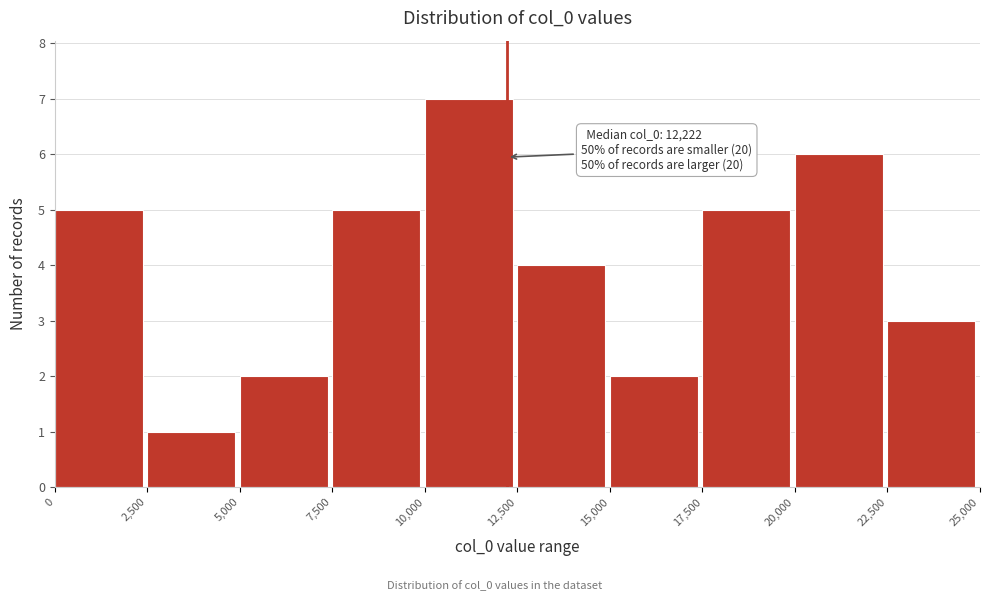

Over which range of the x-axis is the bar tallest?

10,000 to 12,500